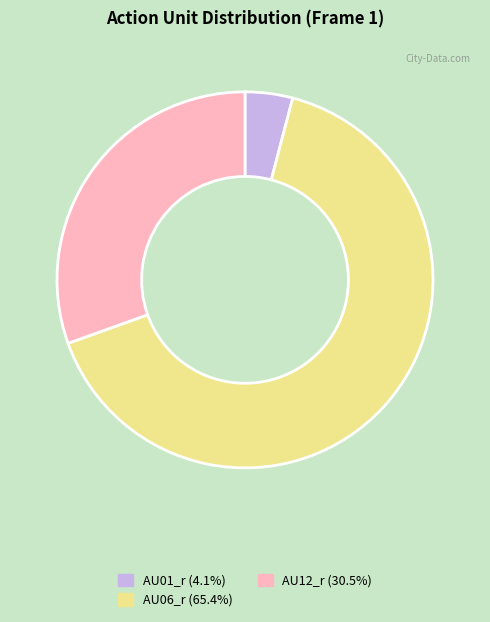

How many slices are in this pie chart?

3